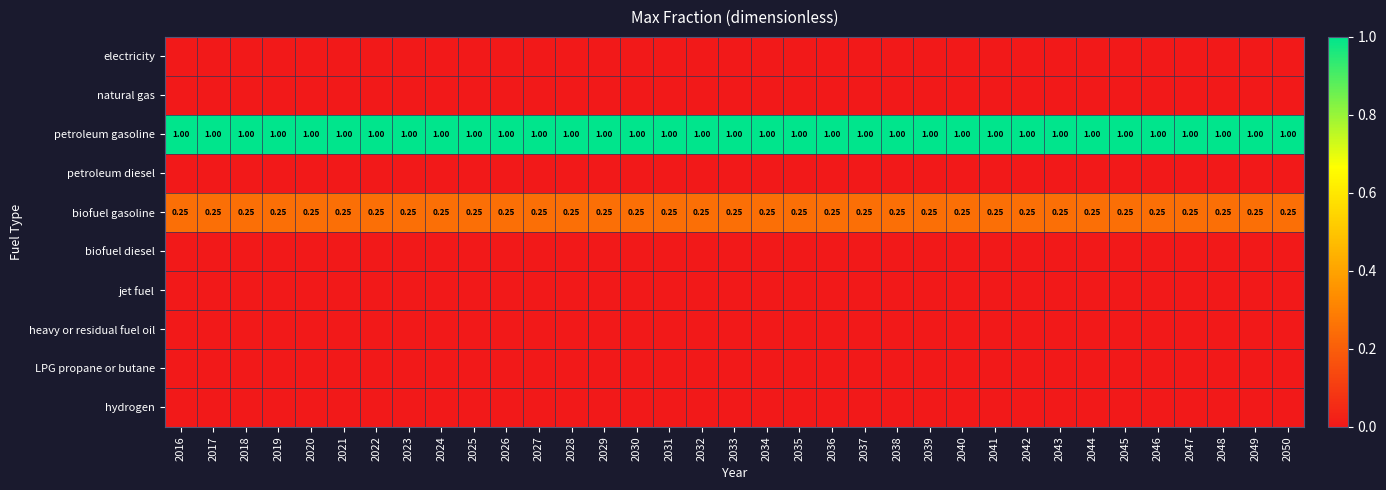

True or false: hydrogen has a value of 0.0 at 2032.

True